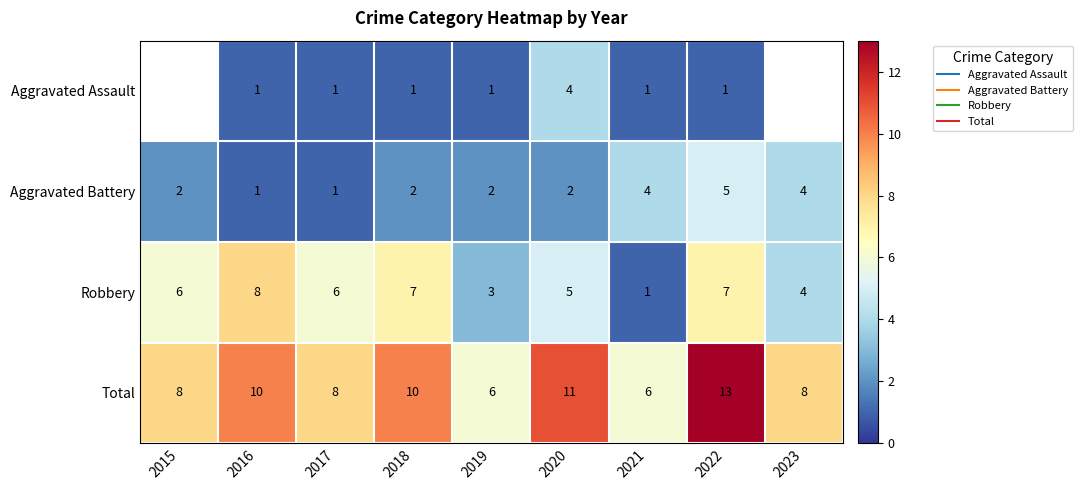

What is the average value of the Robbery series?

5.2